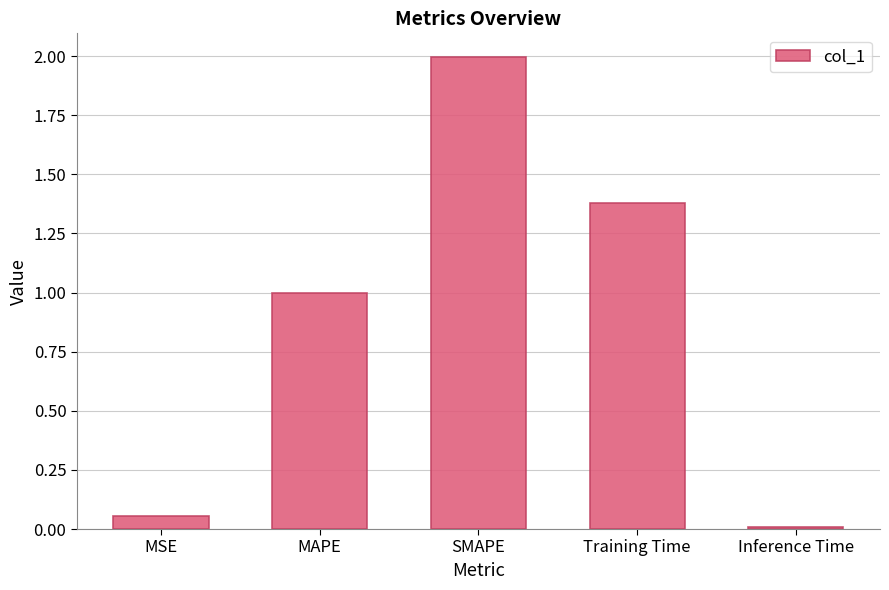

What is the average value?

0.9